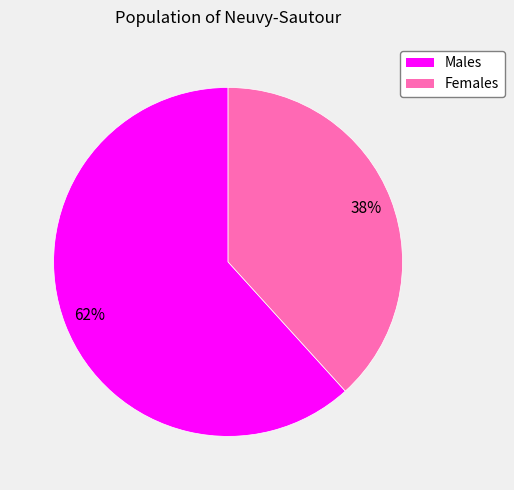

How many segments does this pie chart have?

2